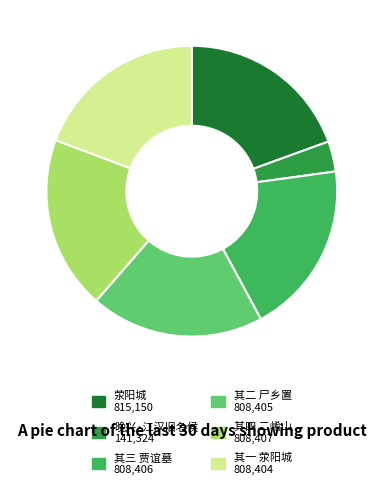

Do 其四 二崤山 and 其三 贾谊墓 together represent more than half of the pie?

No